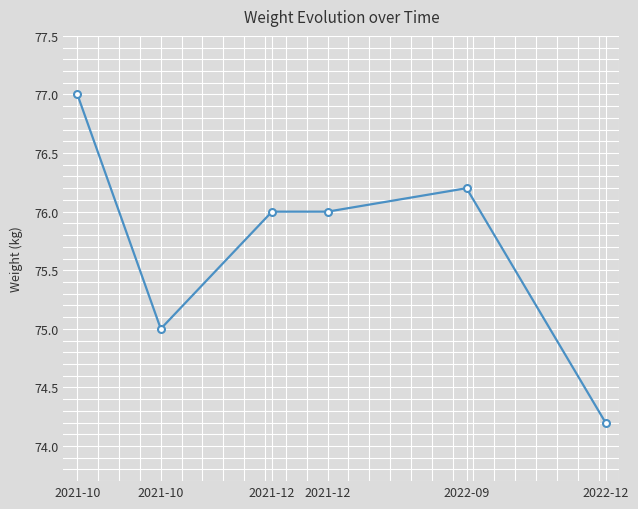

Which has a higher value, 2021-12 or 2021-10?

2021-10